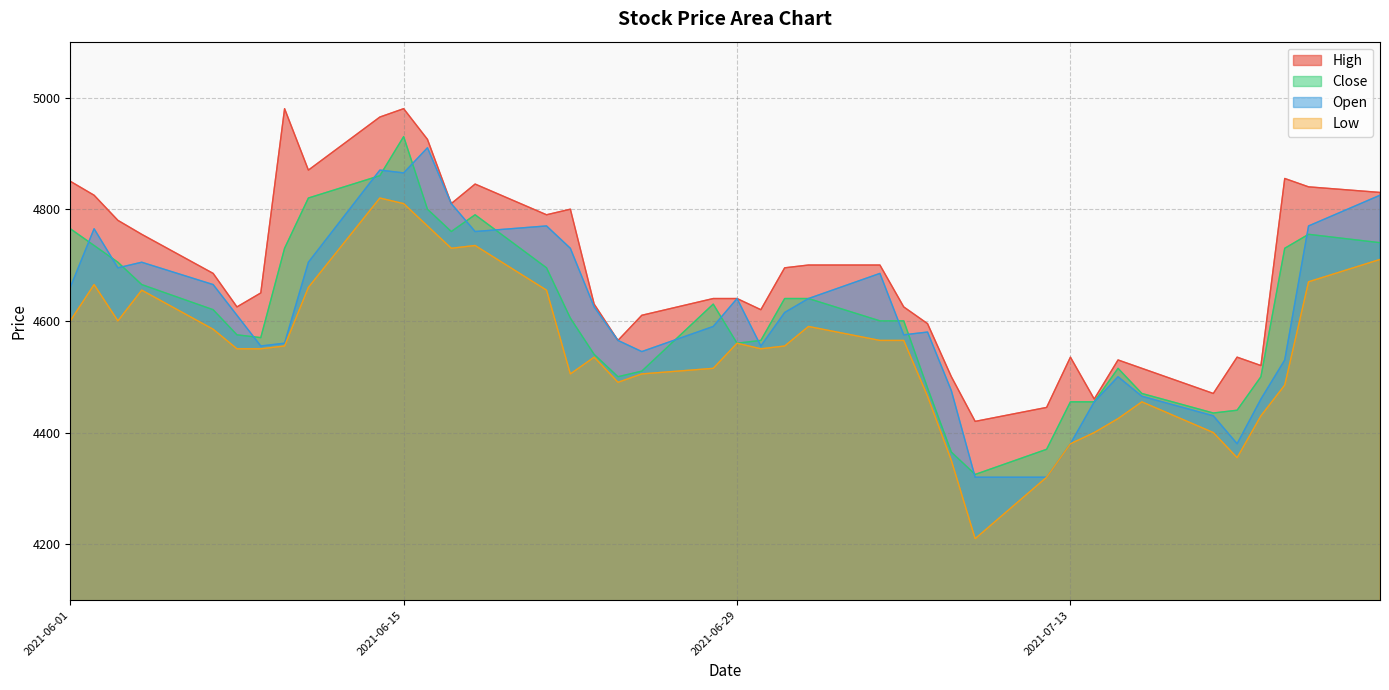

What is the sum of all Open values?

184560